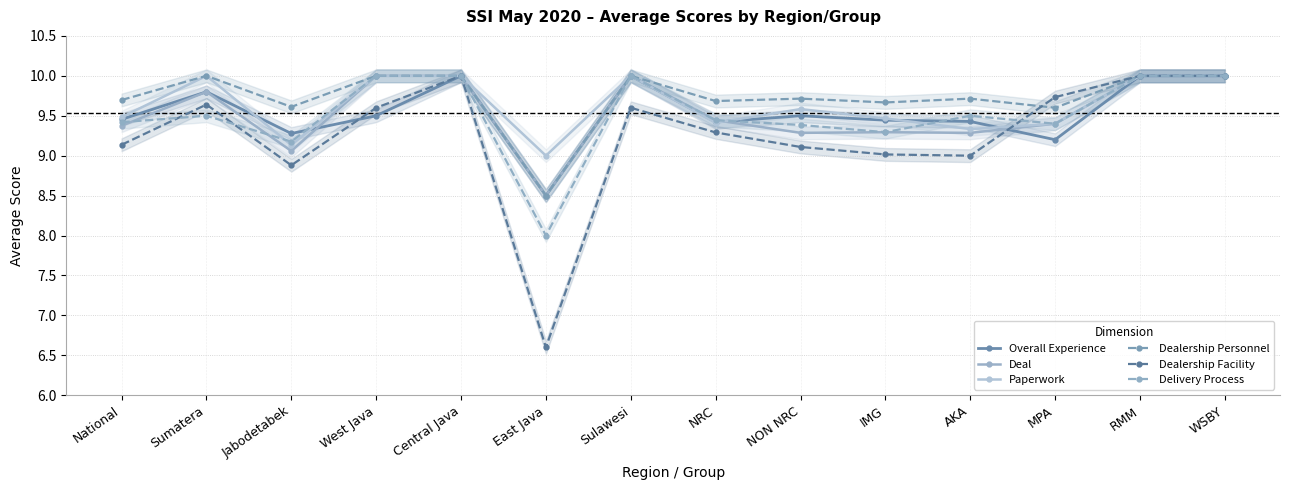

What position from the right is Jabodetabek?

12